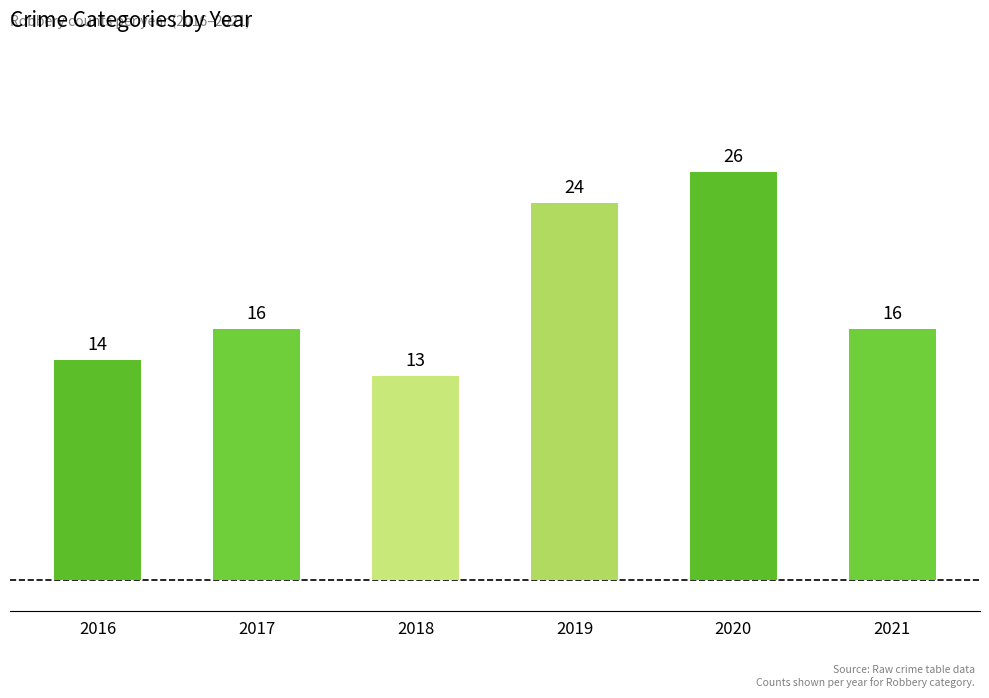

How many series are shown in this chart?

1